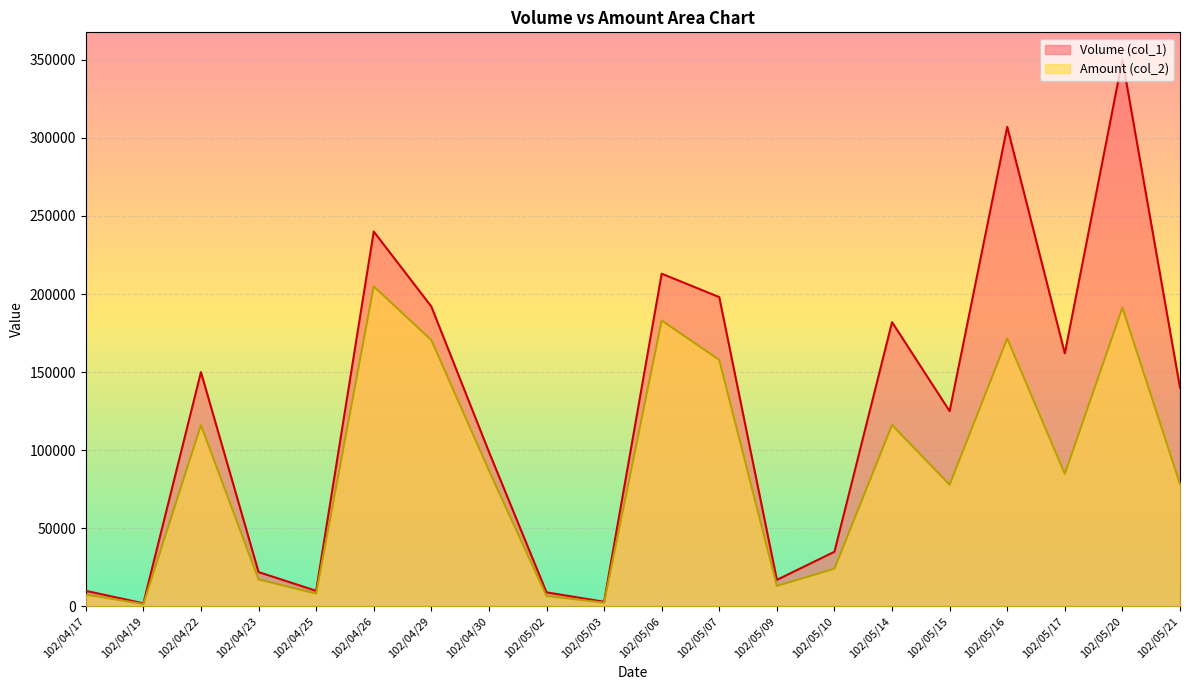

What position from the right is 102/05/14?

6